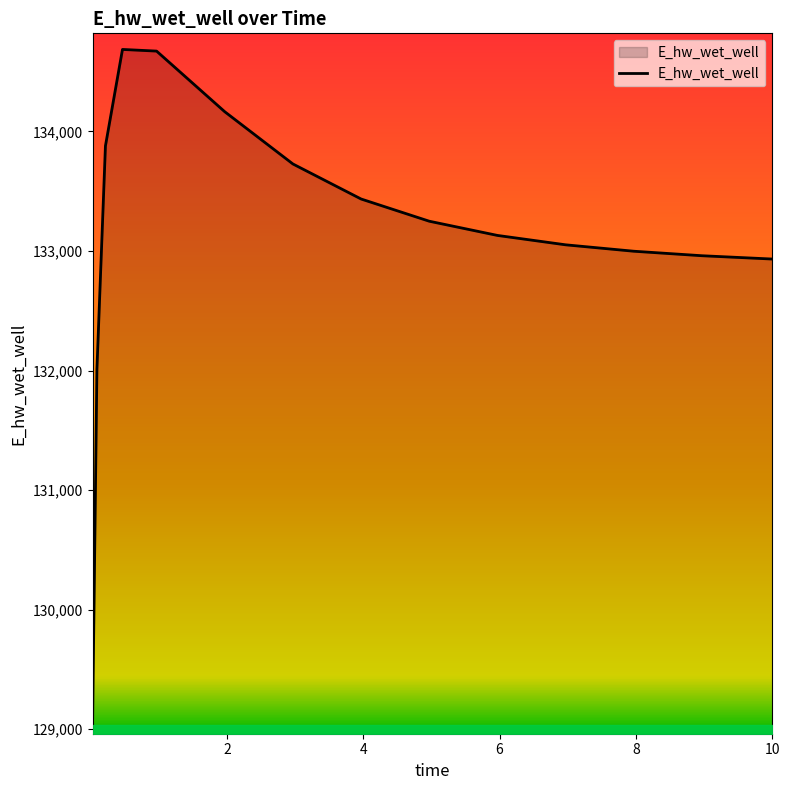

What is the difference between the maximum and minimum values?

5593.5